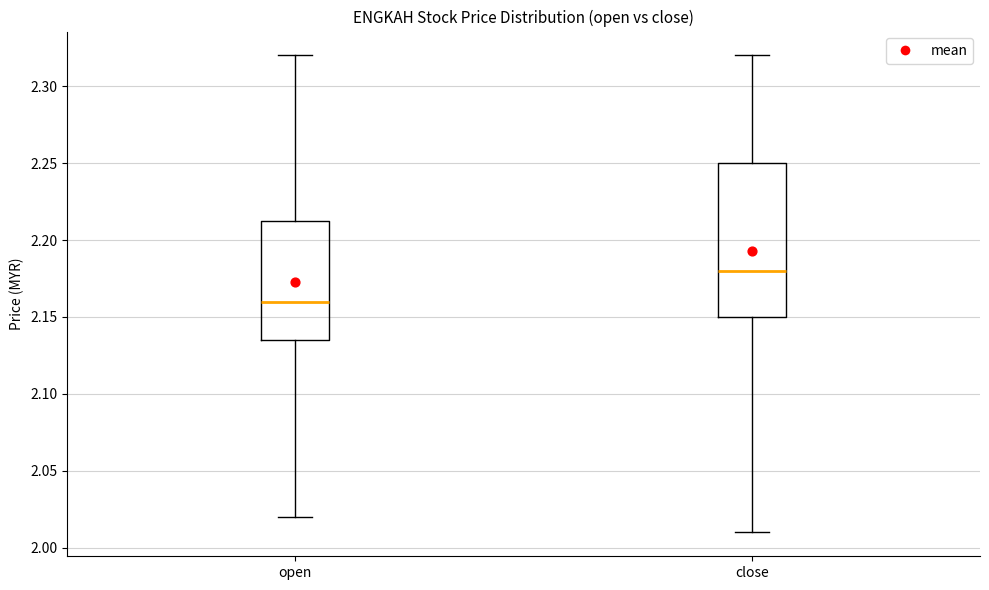

Where does the lower whisker of the box for open end on the y-axis? The values are not printed on the chart, so give them approximately, as read against the axis.

2.020